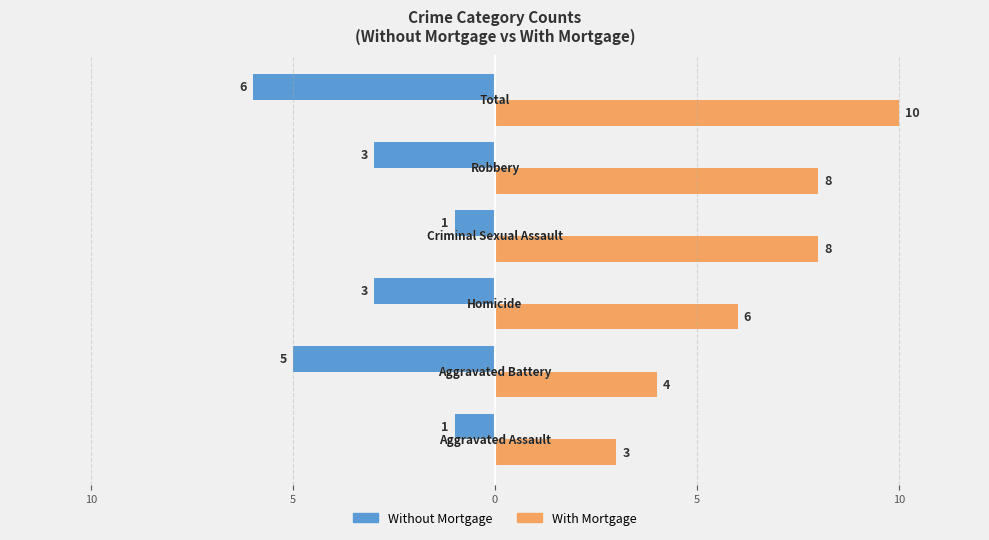

What are all the series names shown in the legend?

Without Mortgage, With Mortgage